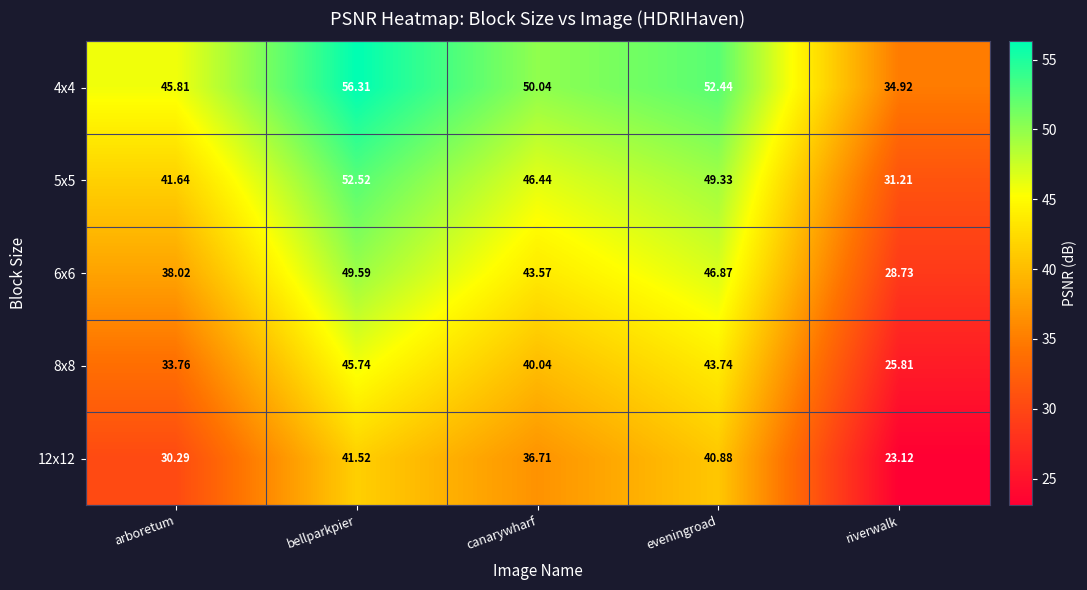

How many categories are shown in the chart?

5